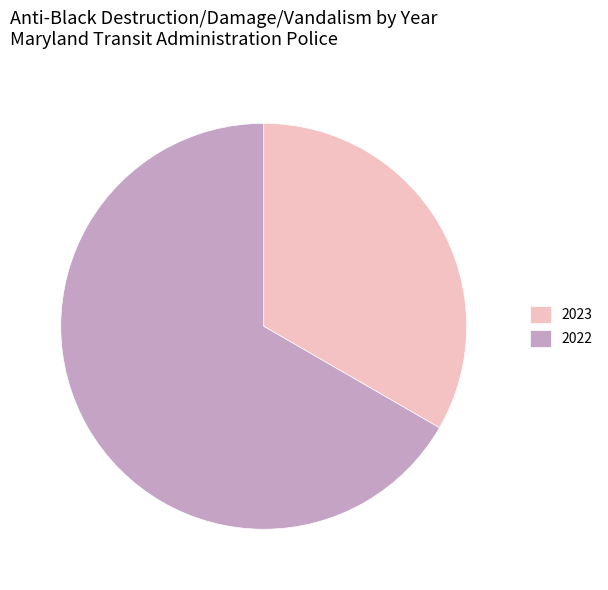

Does any single category account for the majority?

Yes